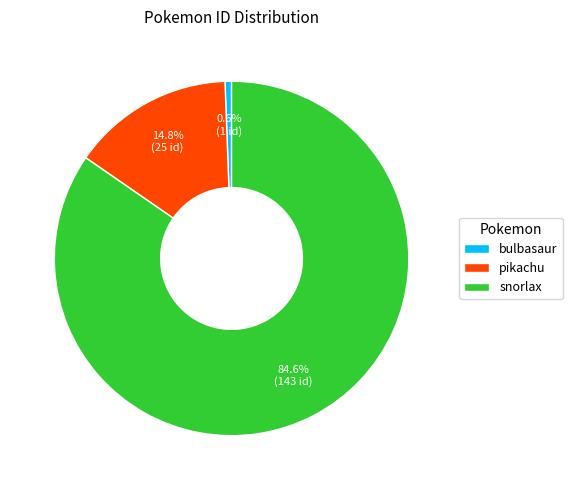

Which has a higher value, bulbasaur or snorlax?

snorlax